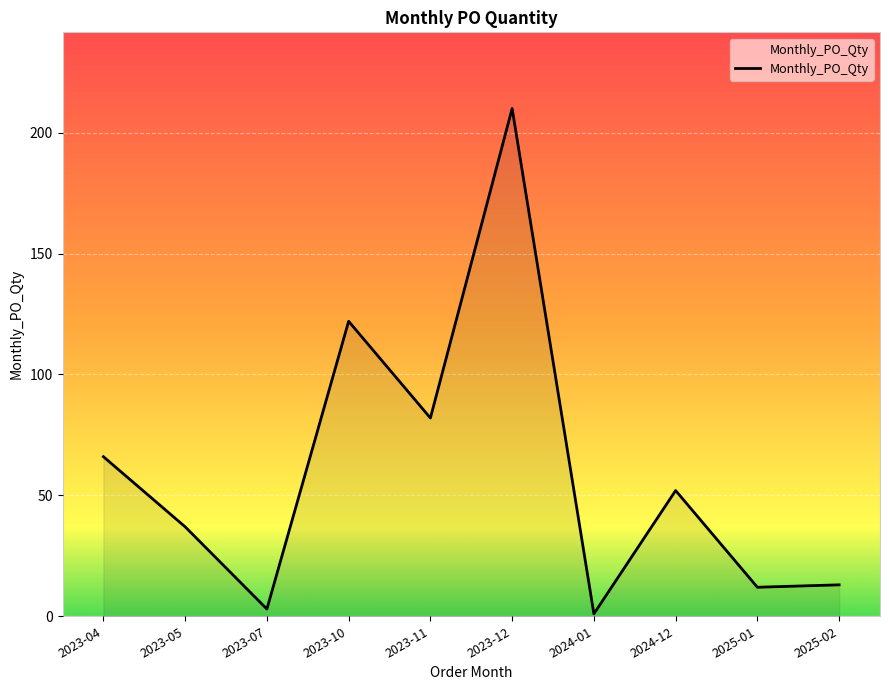

What is the sum of all values?

598